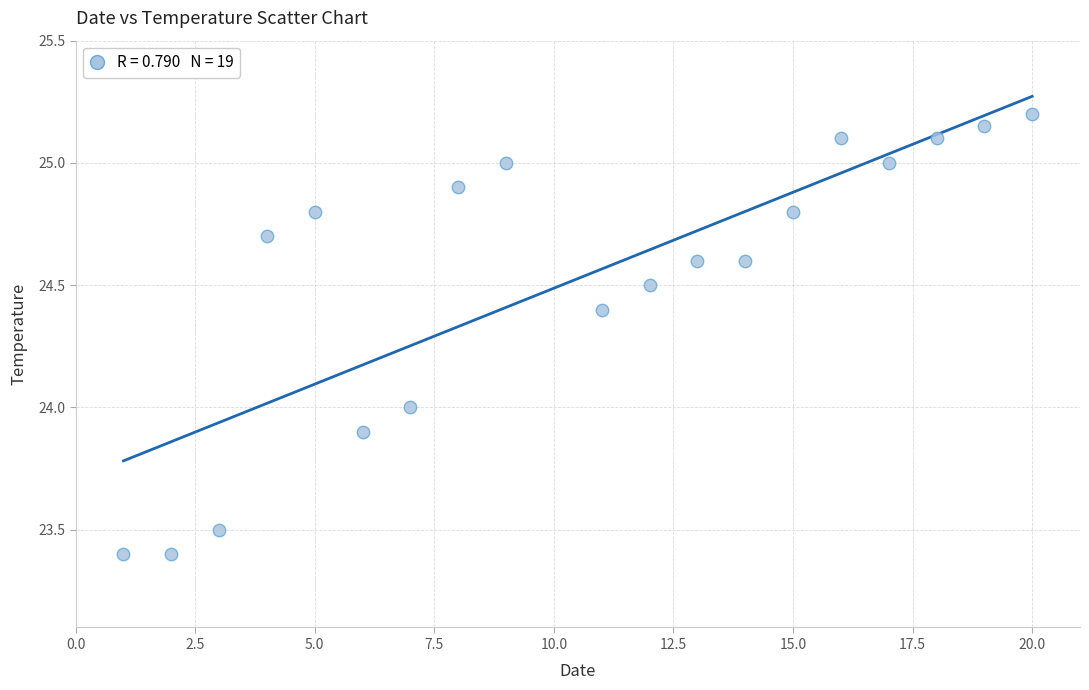

What is the range of Y values (max minus min)?

1.8